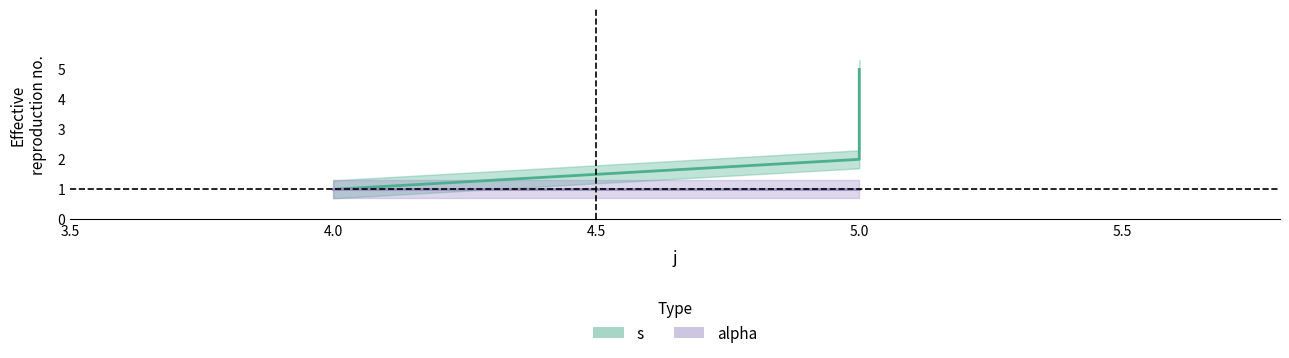

The value at 5 is 2. True or false?

False